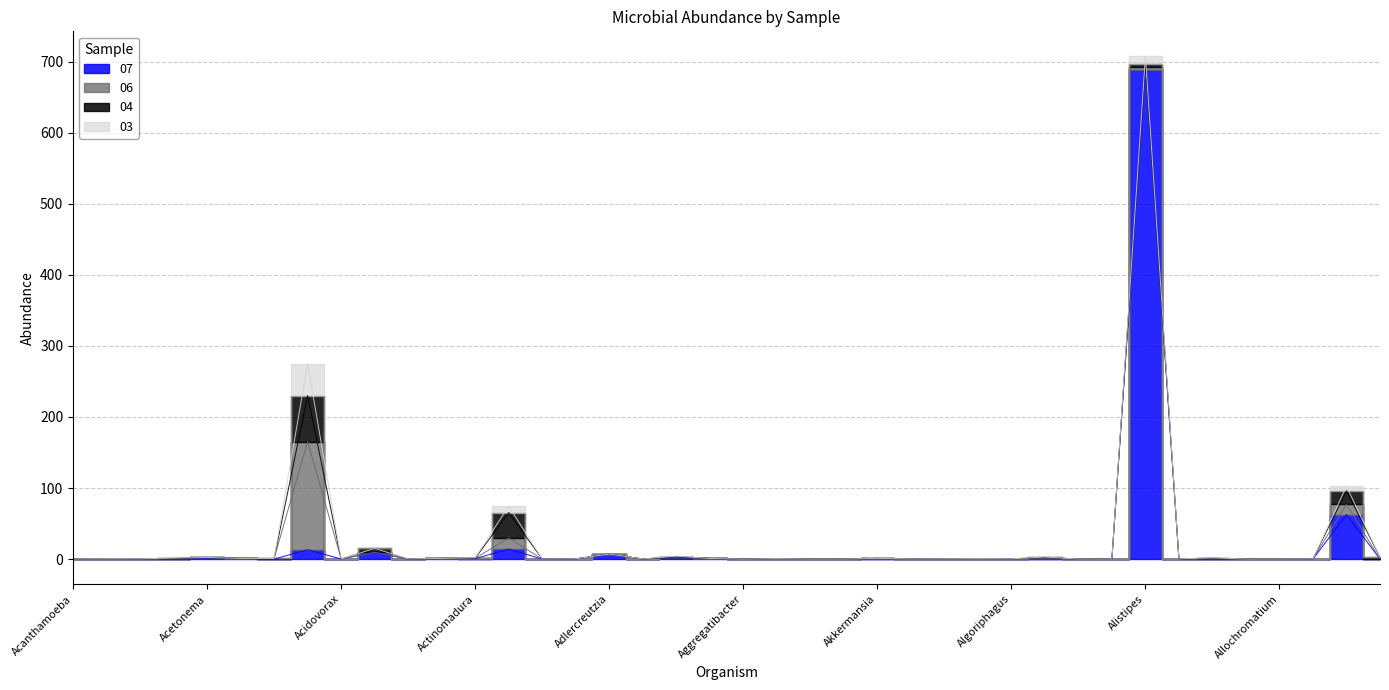

What is the difference between the 04 values at Actinoplanes and Acinetobacter?

5.2